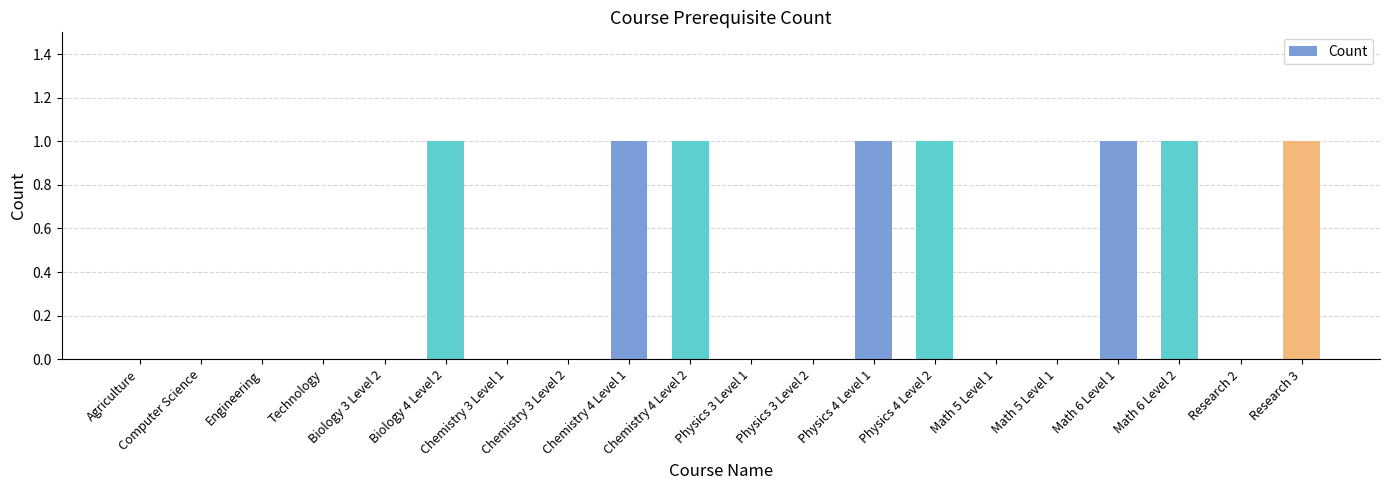

Which category has the highest value across all series?

Biology 4 Level 2